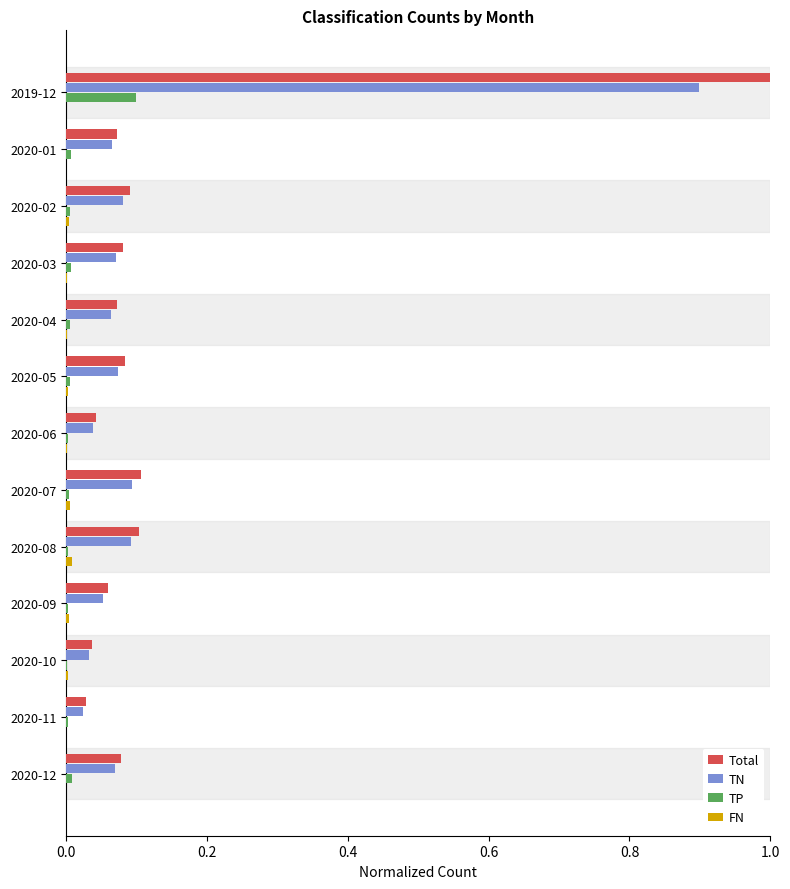

What is the maximum value shown in the chart?

1.0